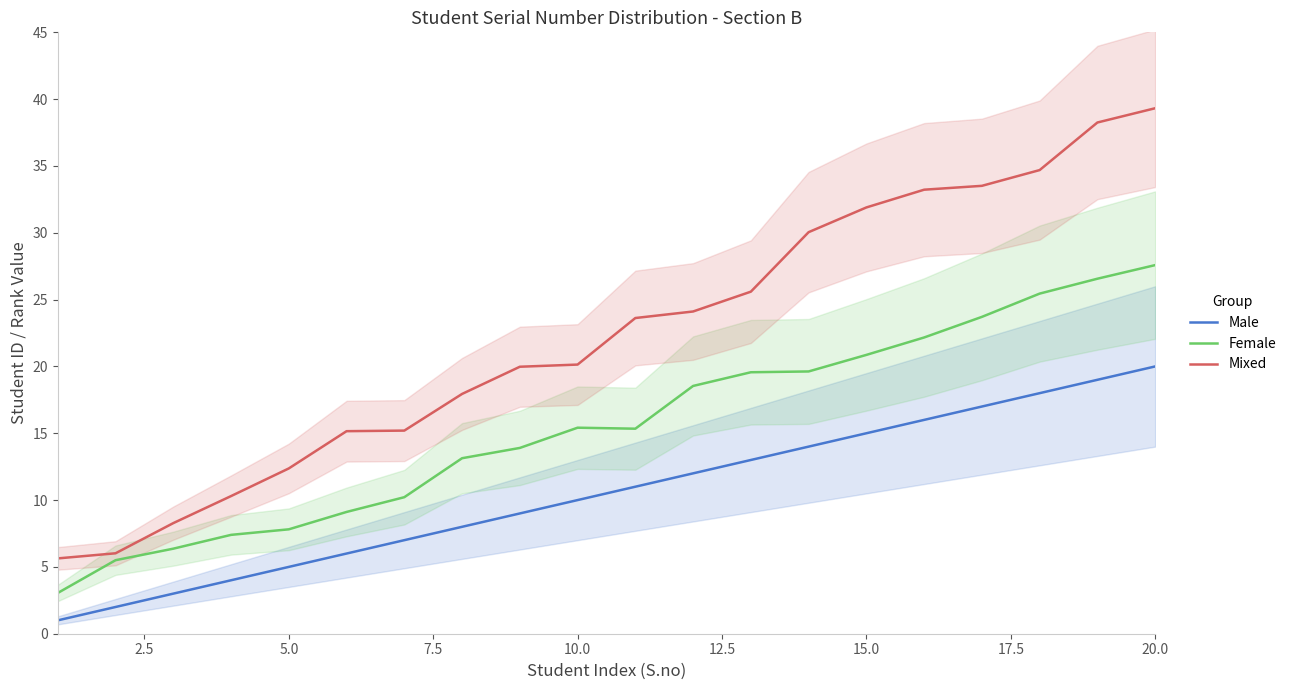

At how many categories does at least one series exceed 34?

3